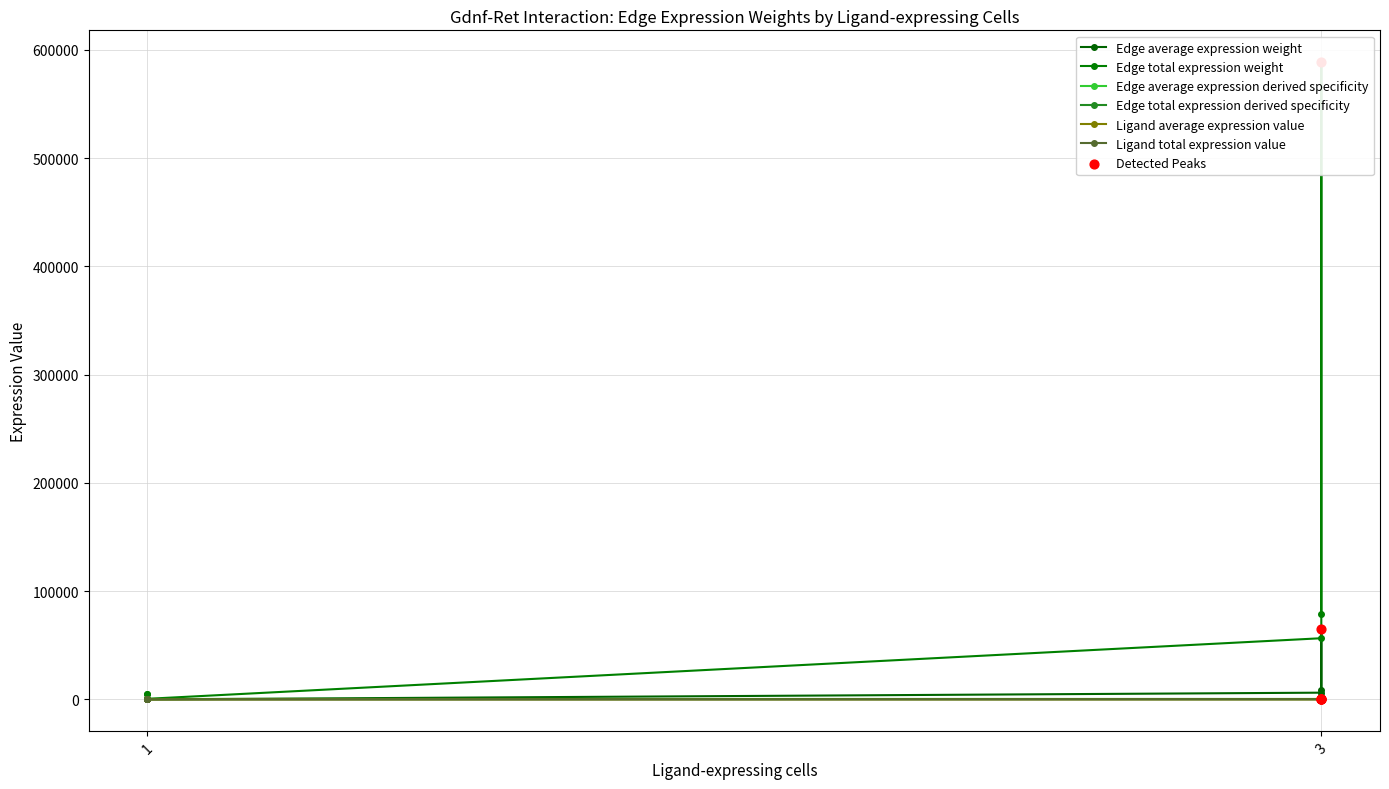

Which series contains the highest Y value?

Edge total expression weight